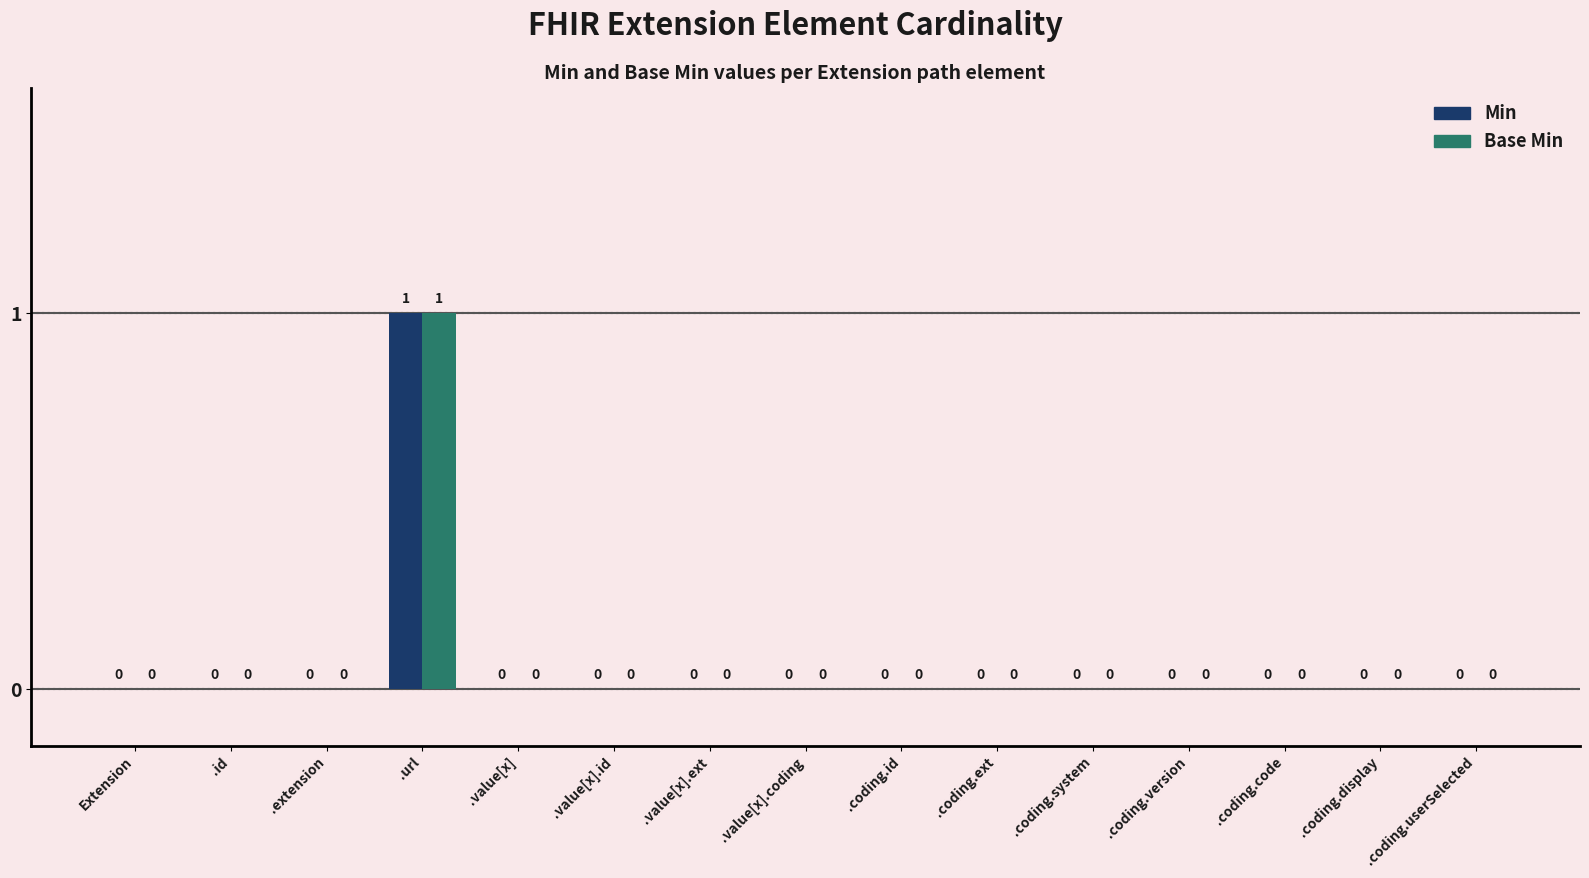

Reading left to right, transcribe all the data shown in this chart.

Min: 0	0	0	1	0	0	0	0	0	0	0	0	0	0	0
Base Min: 0	0	0	1	0	0	0	0	0	0	0	0	0	0	0